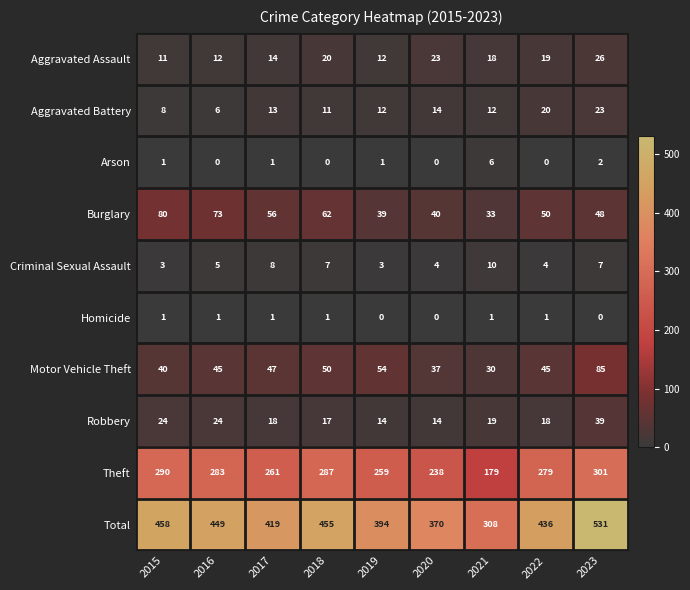

List the labels in order of Total value, largest first.

2023, 2015, 2018, 2016, 2022, 2017, 2019, 2020, 2021